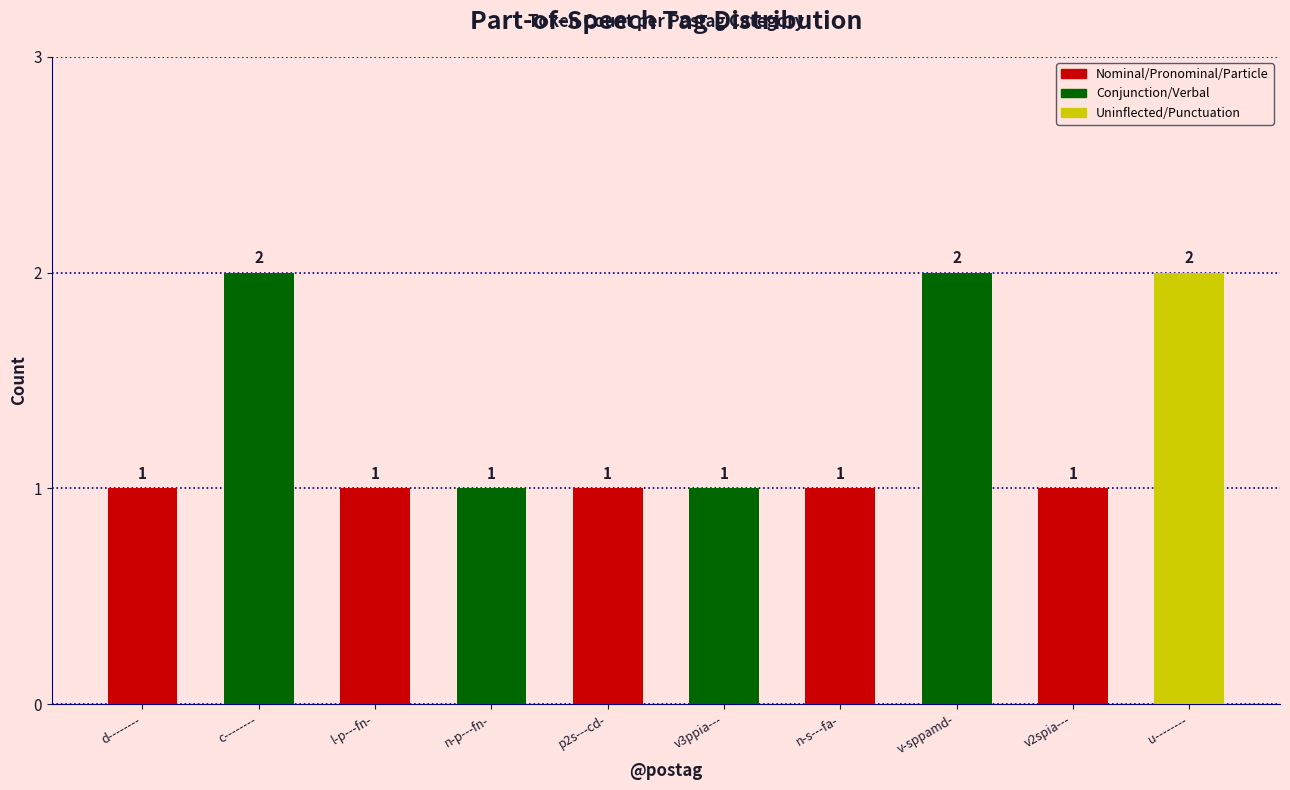

What is the value of the 7th bar from the left?

1